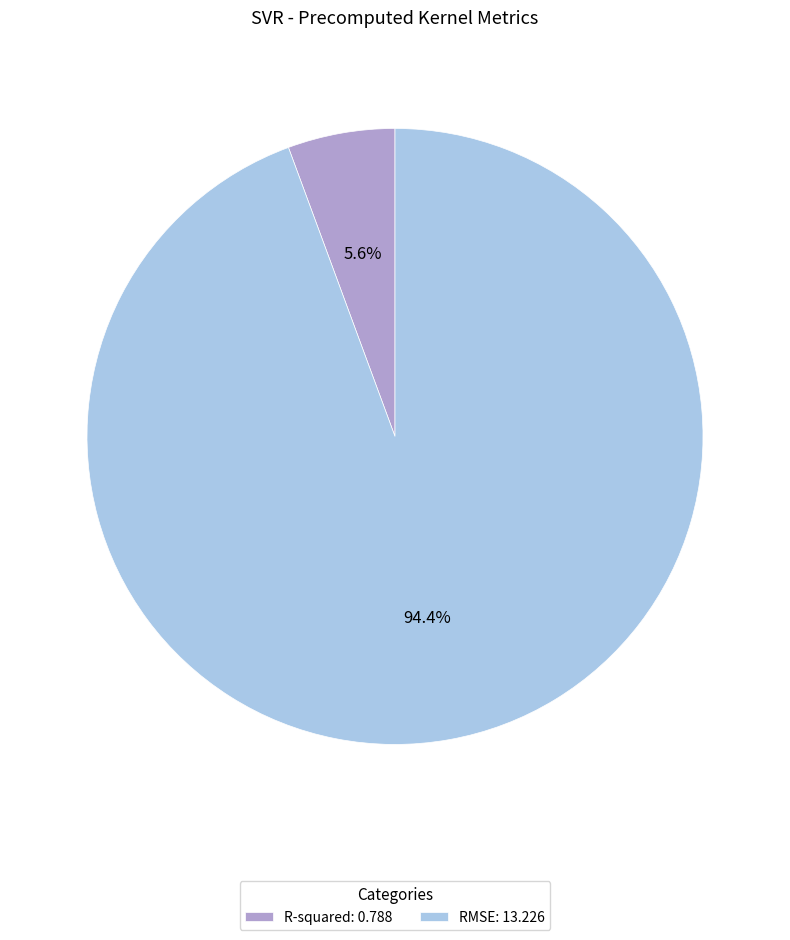

What percentage is the R-squared slice, to the nearest percent?

6%